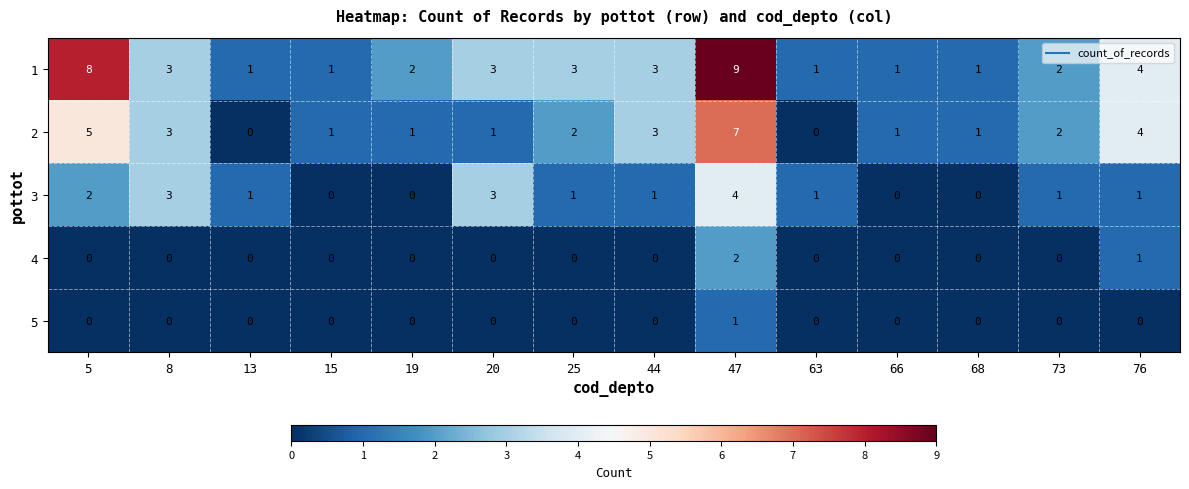

How many data points does each series have?

14